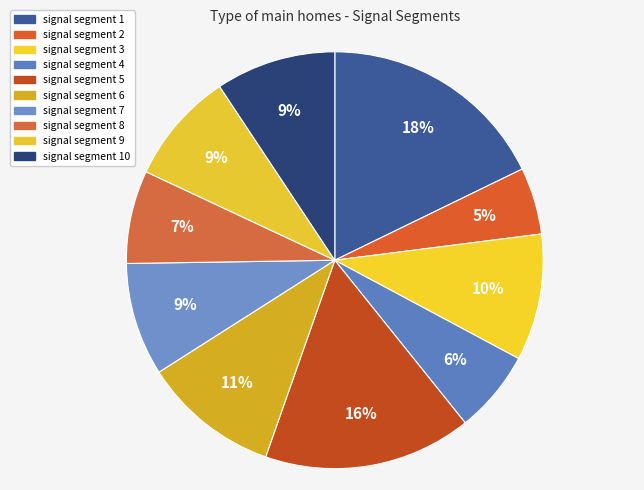

Which slice is the smallest?

signal segment 2